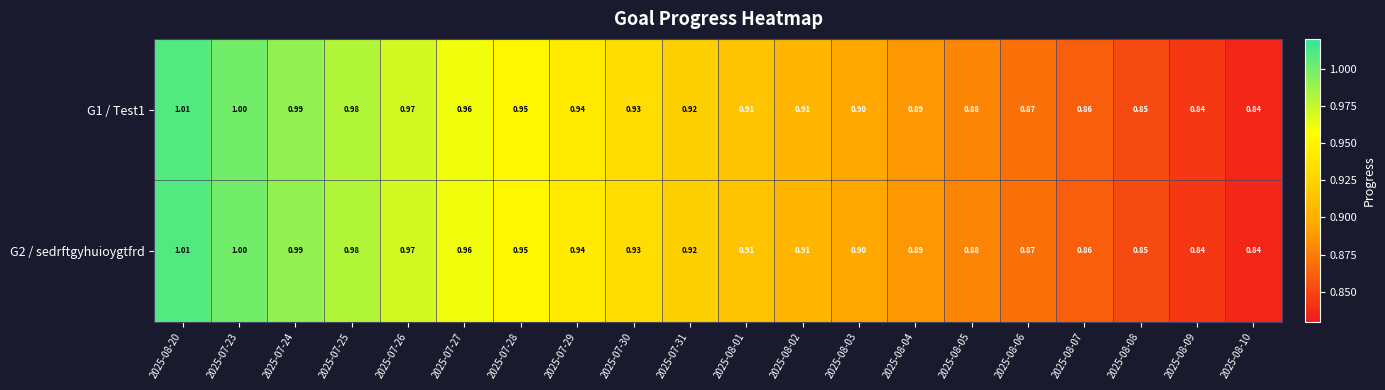

Is the value of G2 / sedrftgyhuioygtfrd at 2025-08-05 greater than the value of G1 / Test1 at 2025-07-24?

No